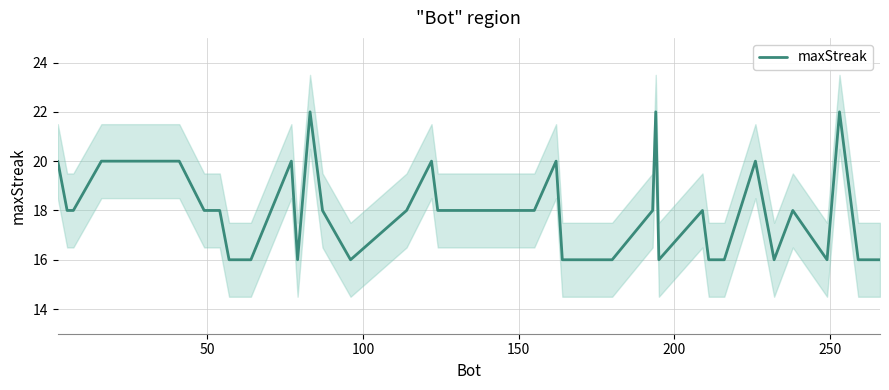

What is the minimum value for maxStreak?

16